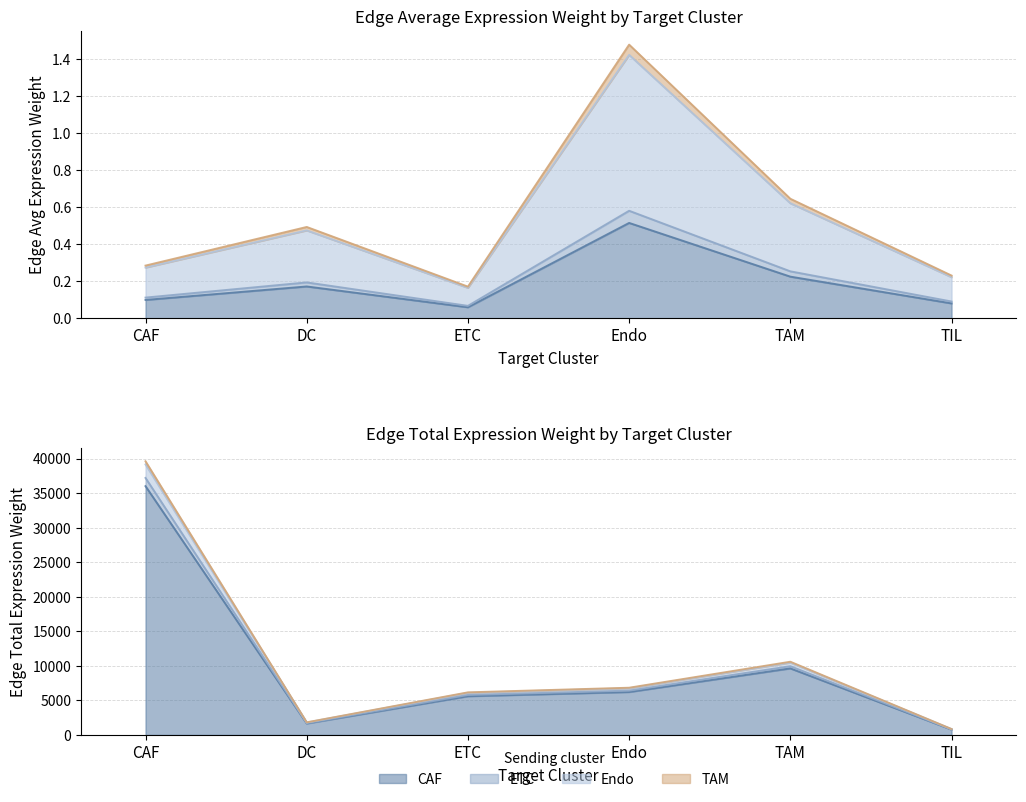

Read the ETC_edge_avg value at TIL.

0.1